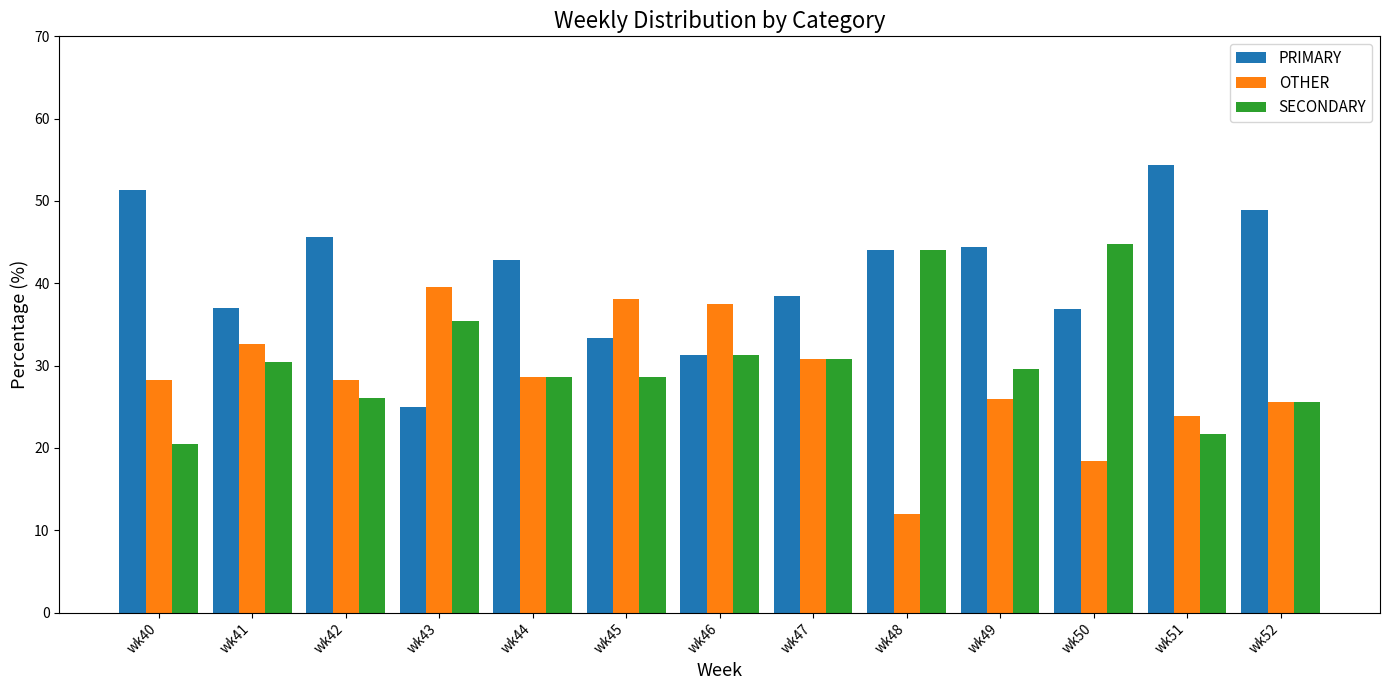

List the series in order of their peak value, highest first.

PRIMARY, SECONDARY, OTHER